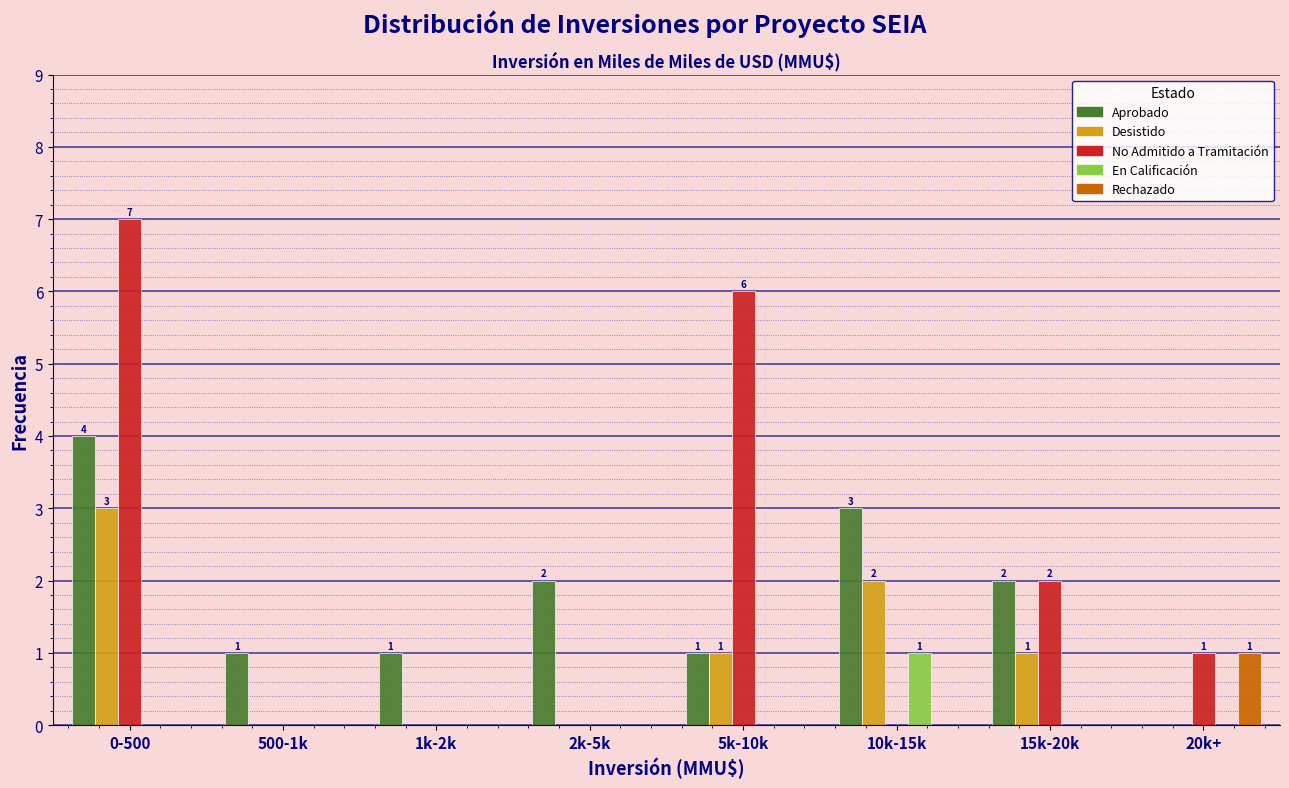

The value of Desistido at 5k-10k is 0. True or false?

False